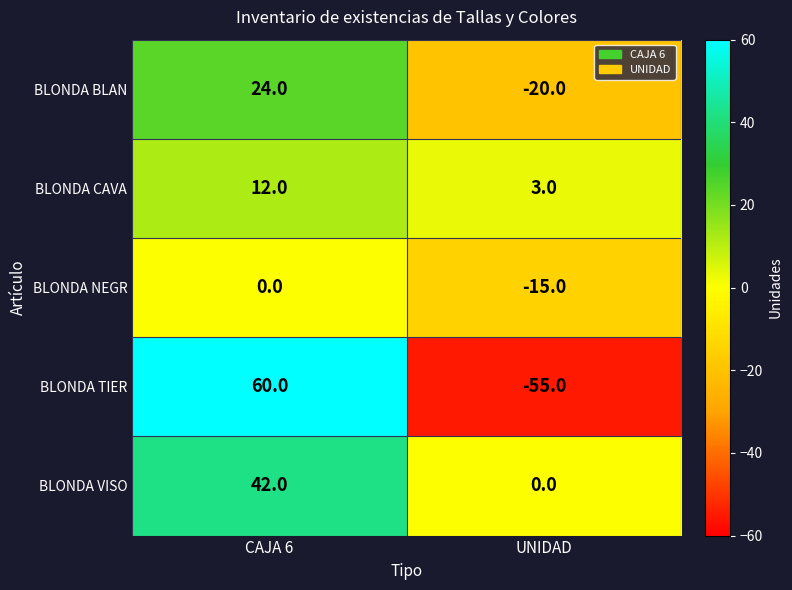

What is the total value across all series at UNIDAD?

-87